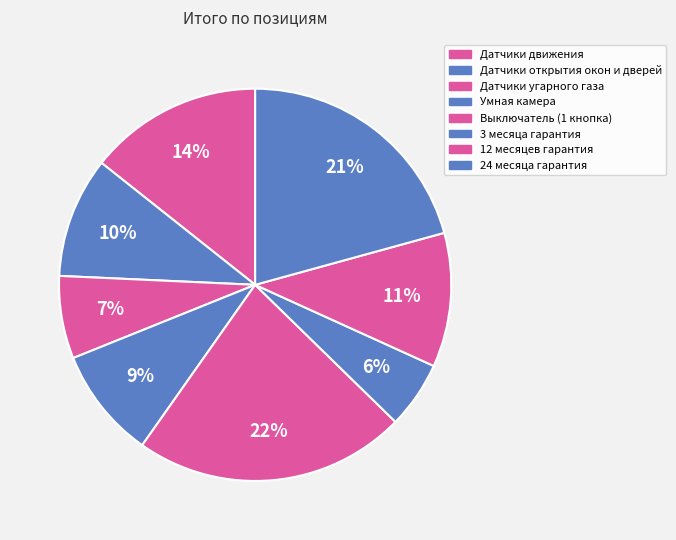

How many segments does this pie chart have?

8